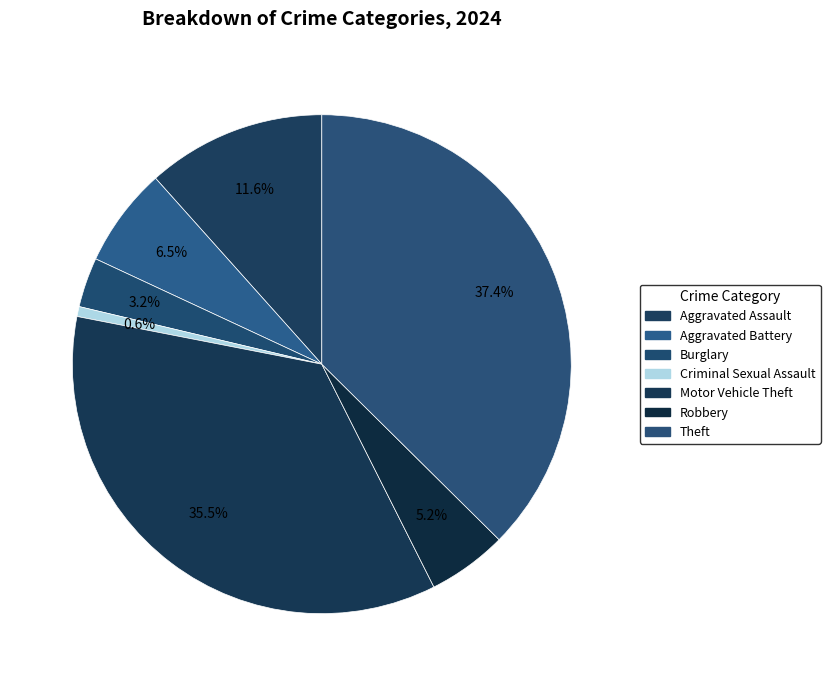

True or false: Motor Vehicle Theft accounts for 45% of the total.

False